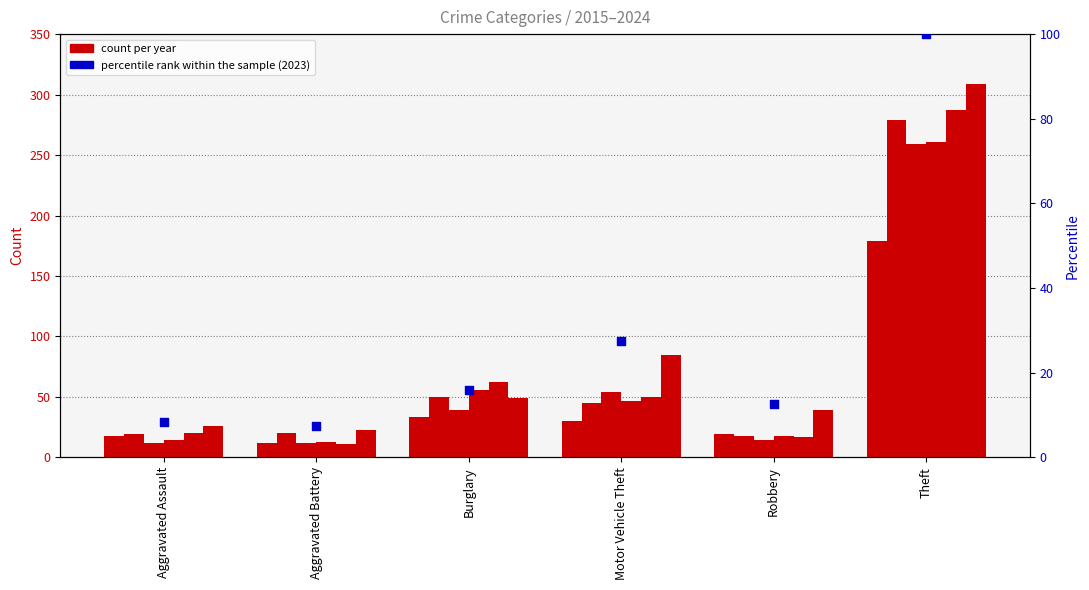

What is the change in value from Aggravated Battery to Motor Vehicle Theft?

+20.1